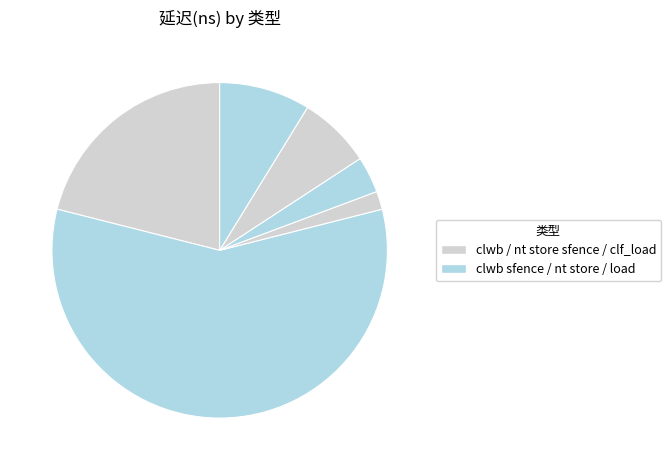

Count the number of slices in the pie.

6